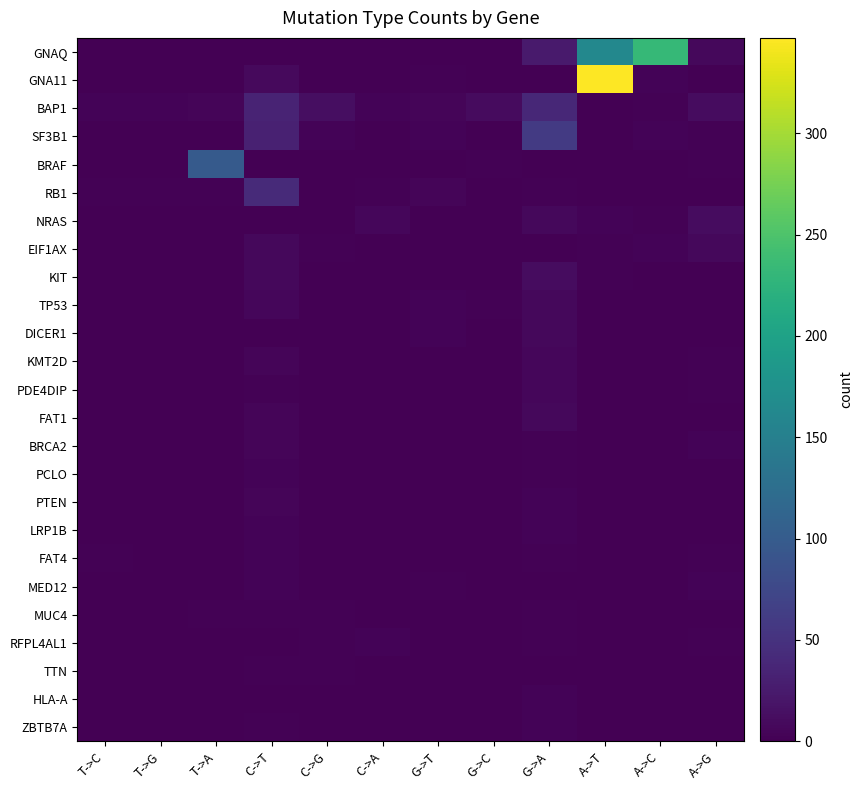

What is the total value across all series at A->C?

248